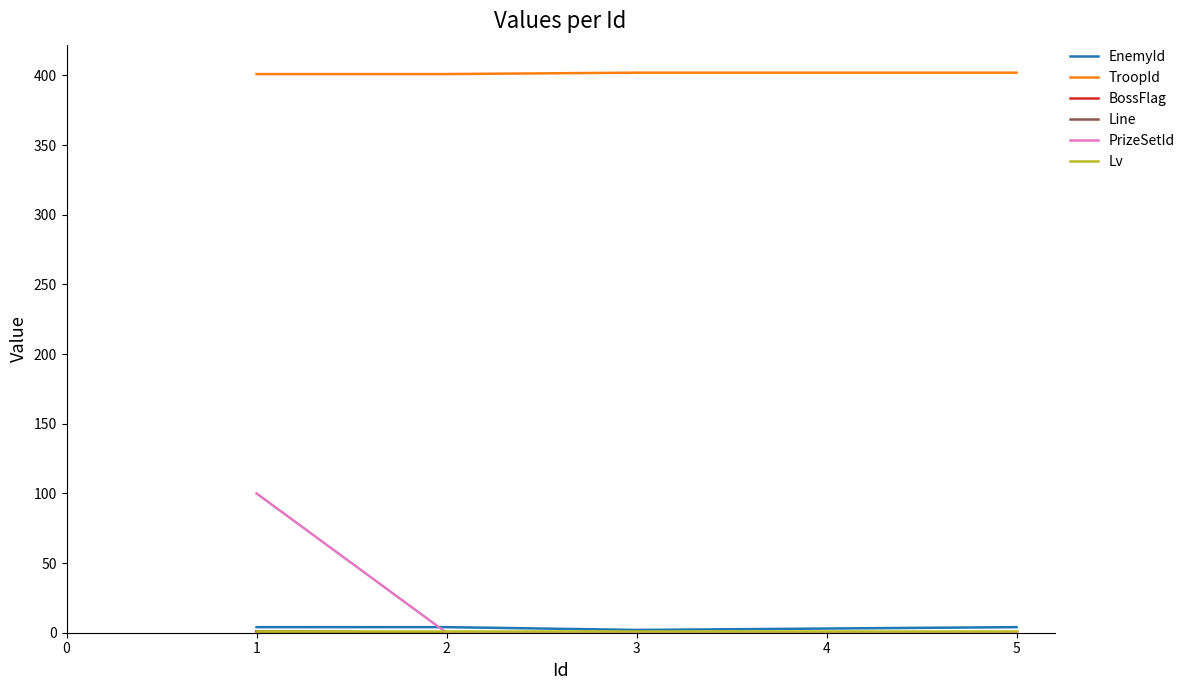

Is this an area chart (filled region under the line)?

No